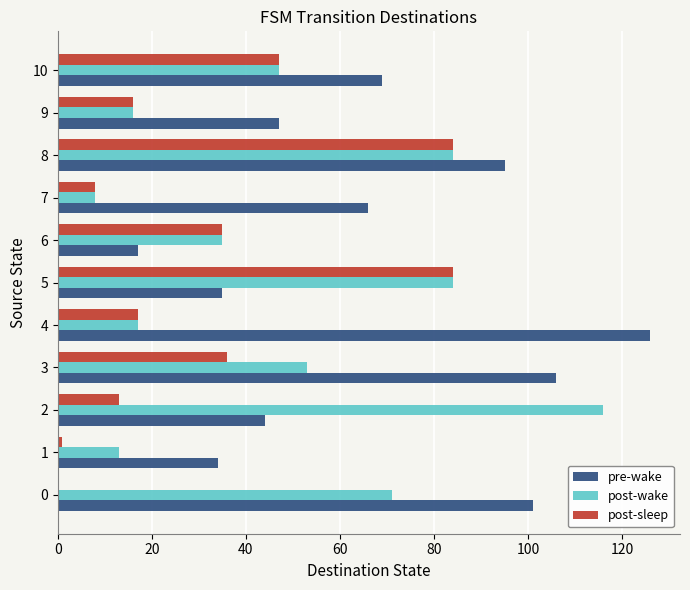

True or false: post-sleep has a value of 84 at 8.

True